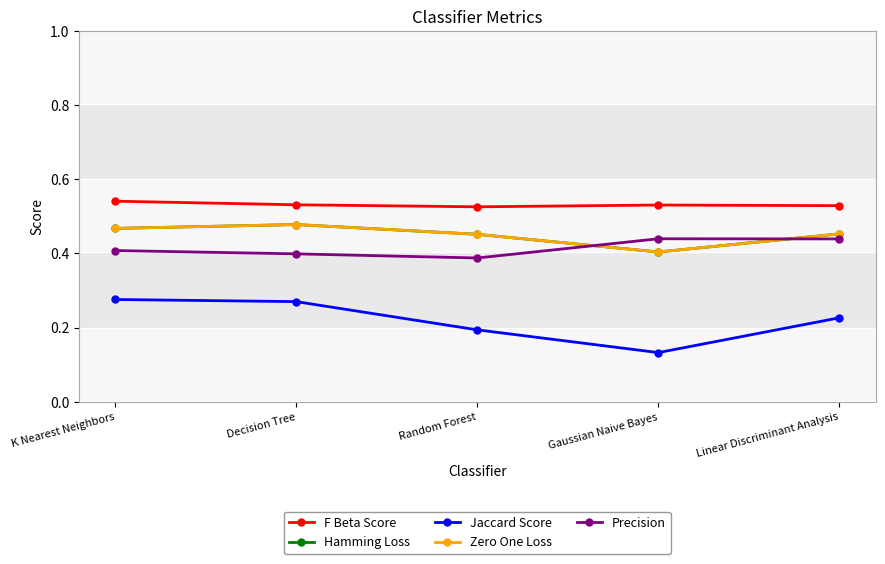

Is the value of Jaccard Score at Gaussian Naive Bayes greater than the value of Hamming Loss at Random Forest?

No